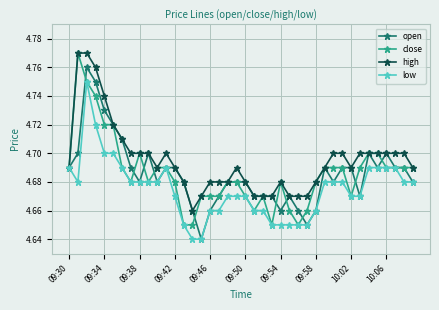

Which series has the largest total across all categories?

high